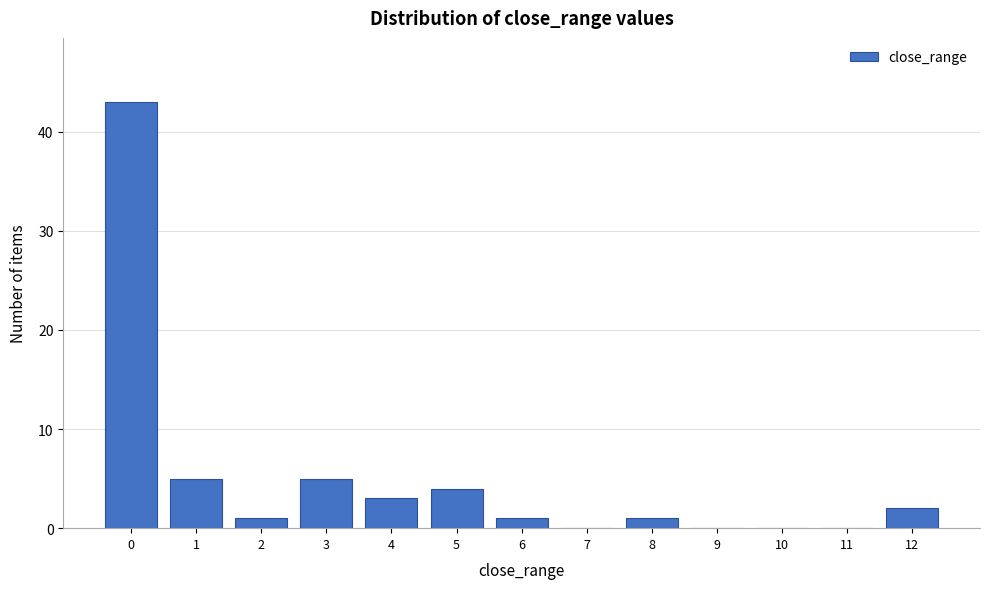

Reading left to right, extract all data points from this chart.

0=43	1=5	2=1	3=5	4=3	5=4	6=1	7=0	8=1	9=0	10=0	11=0	12=2